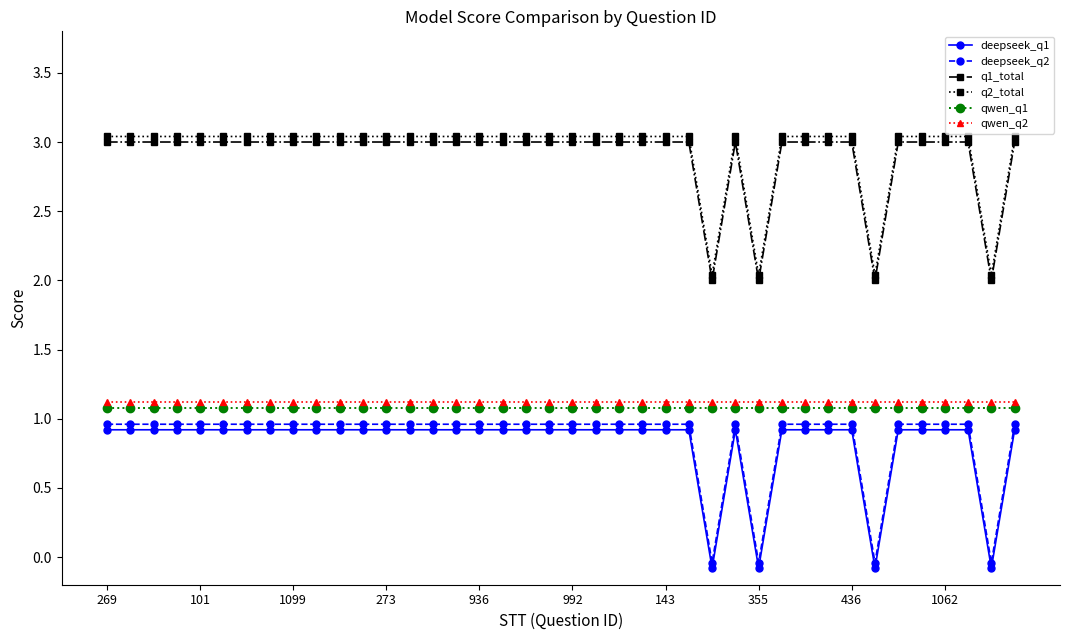

What is the difference between the second highest and minimum values in the q1_total series?

1.0